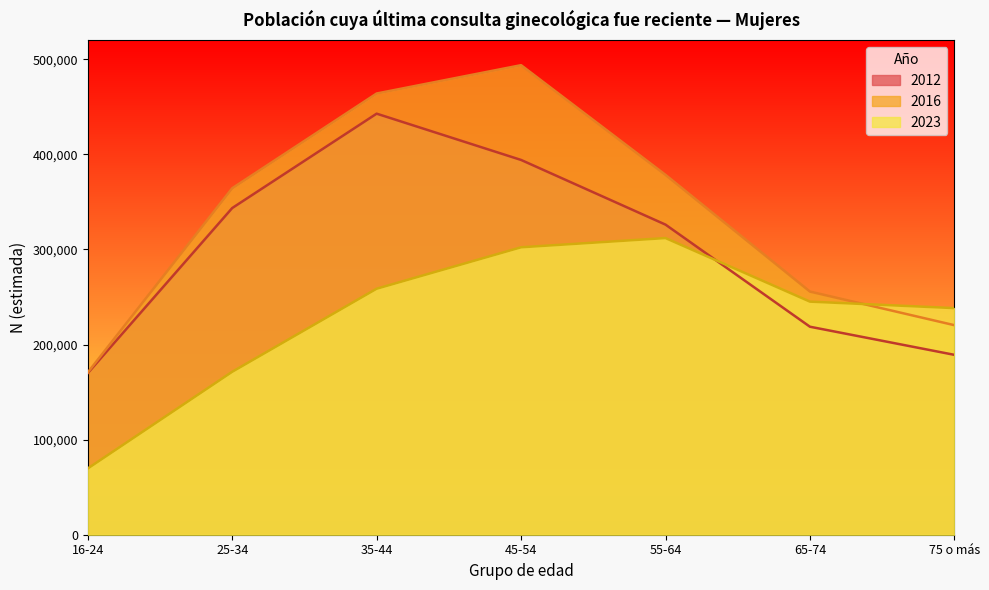

What is the maximum value shown in the chart?

493781